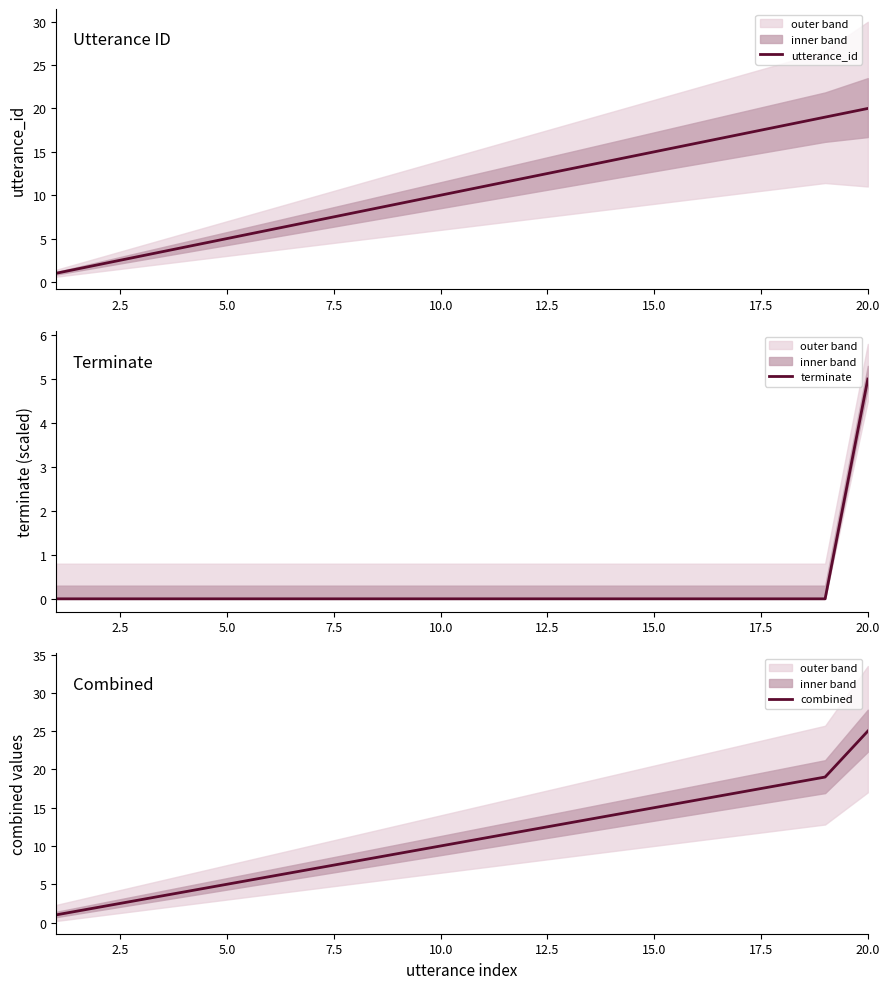

The value of utterance_id at 20.0 is 31. True or false?

False